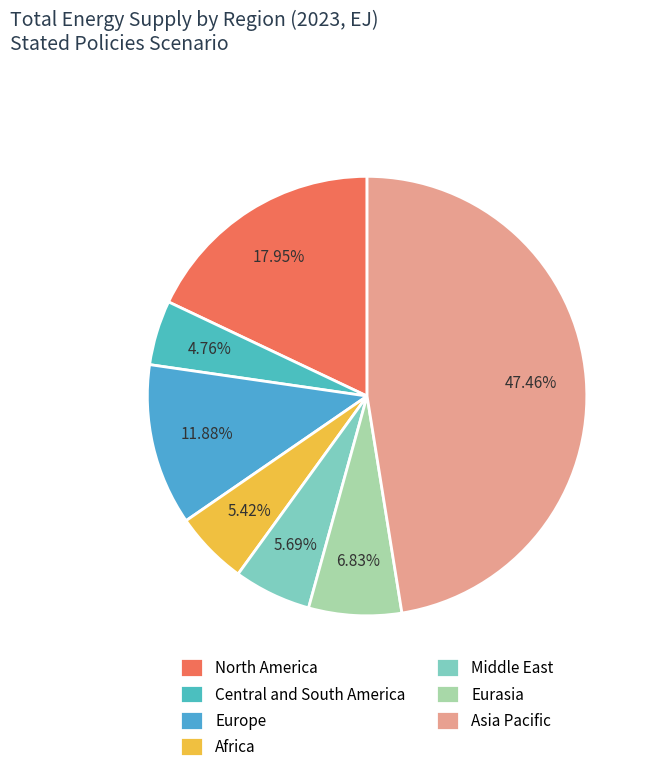

Which slice is the largest?

Asia Pacific